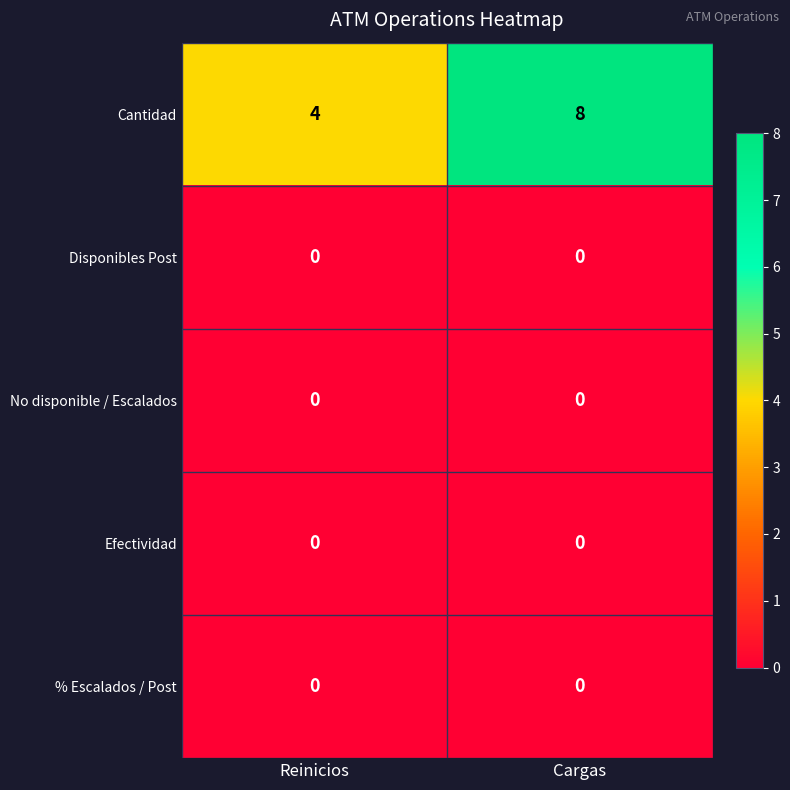

What is the maximum value shown in the chart?

8